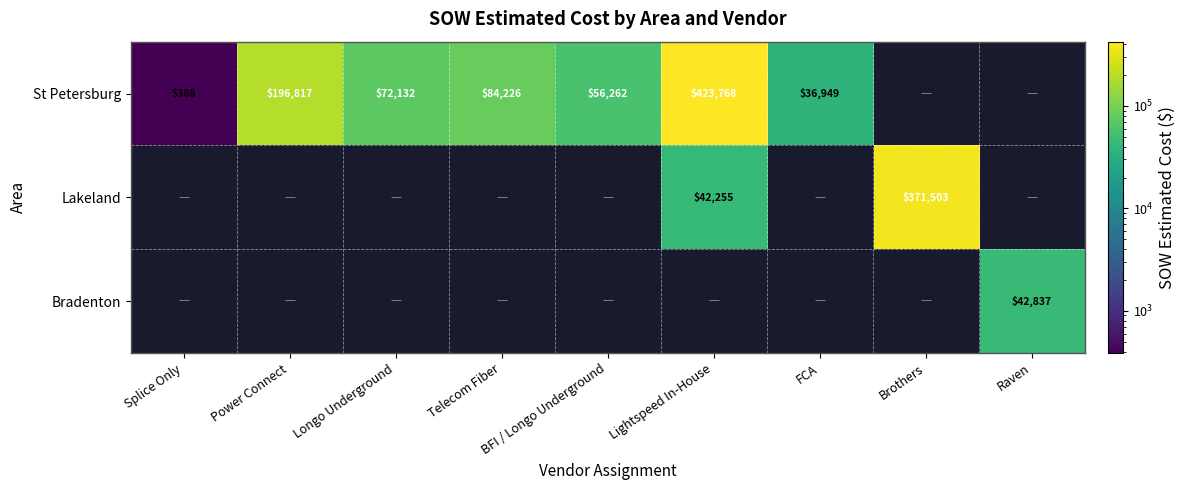

At how many categories does at least one series exceed 119489?

3